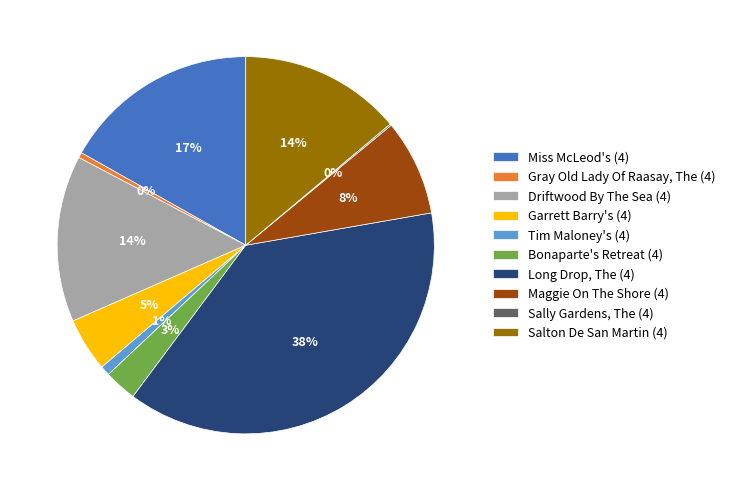

Do Driftwood By The Sea (4) and Long Drop, The (4) together represent more than half of the pie?

Yes